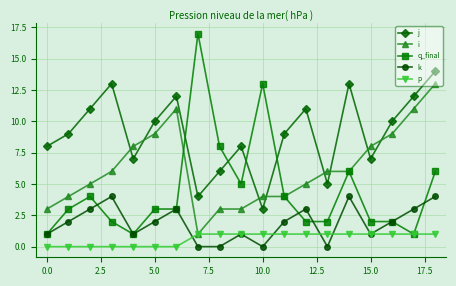

Which series has the largest total across all categories?

j